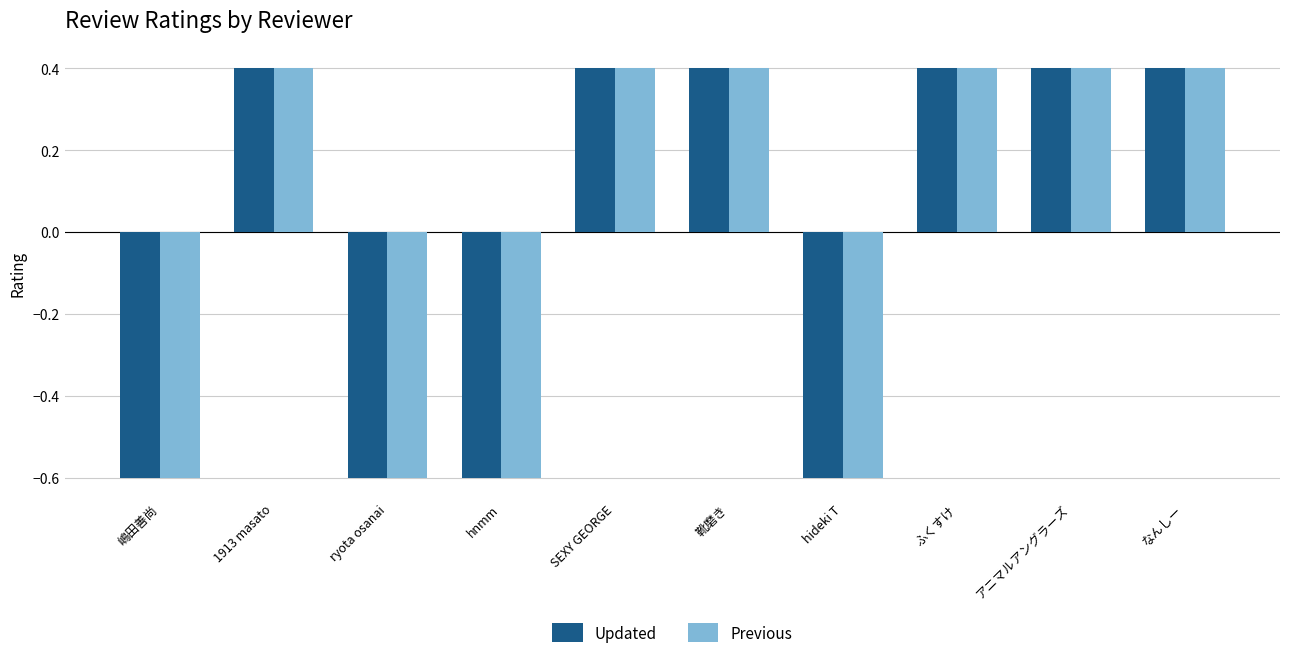

What is the label of the 10th bar from the left?

なんしー